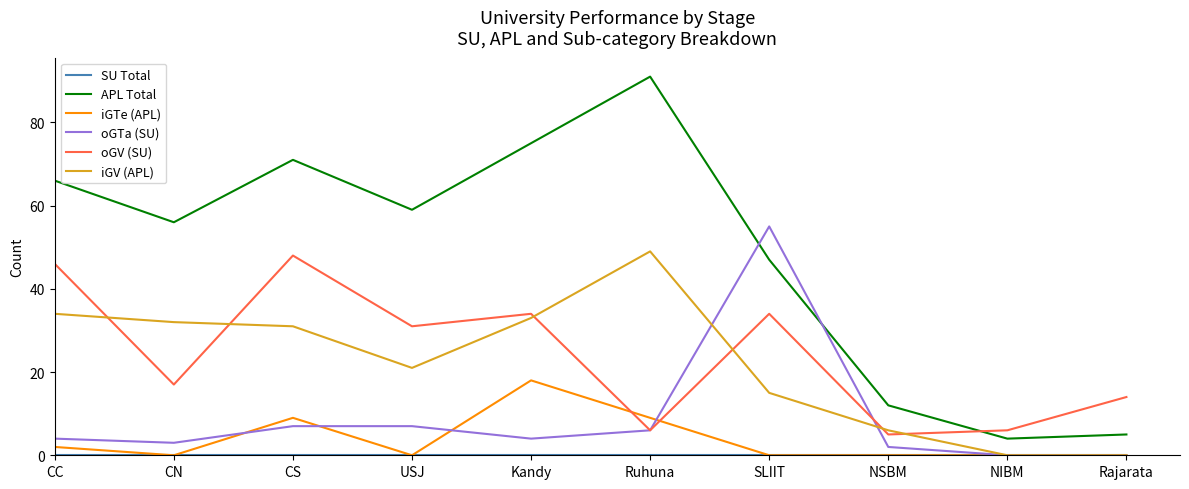

What is the minimum value for oGV (SU)?

5